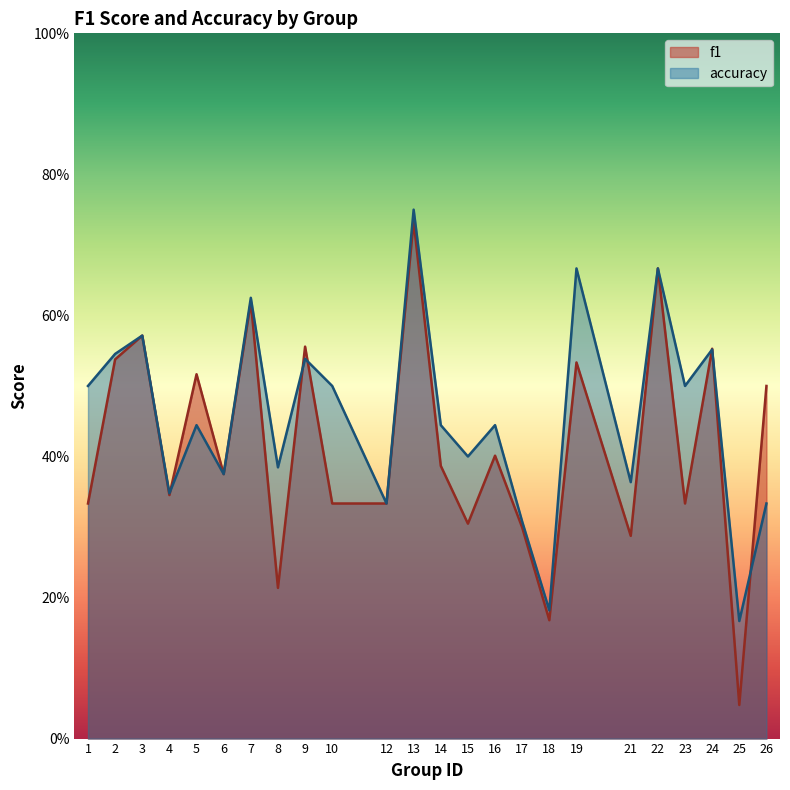

The accuracy series shows 0.3 at 4. True or false?

True